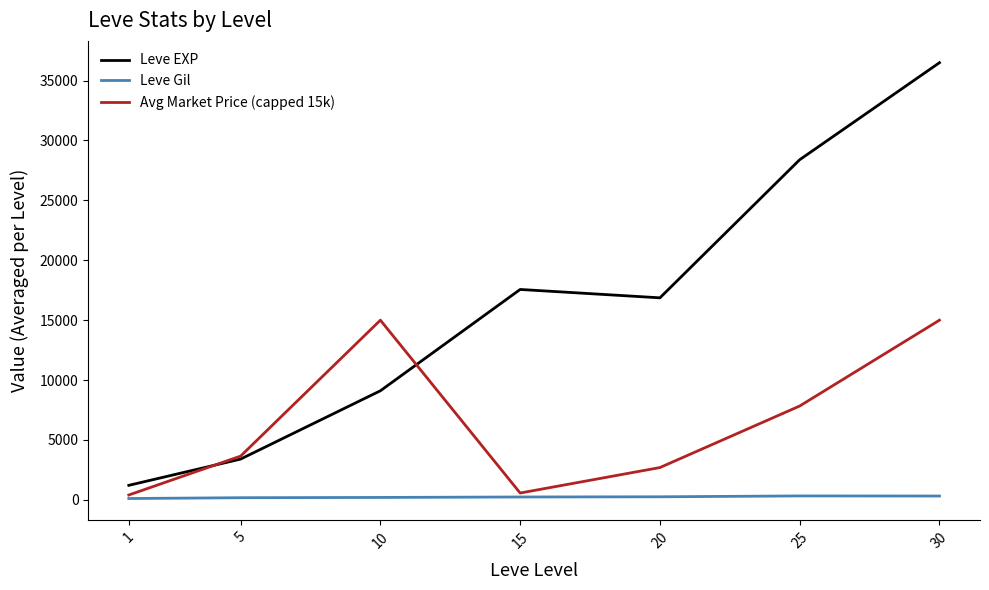

Is the value of Avg Market Price (capped 15k) at 25 greater than the value of Leve EXP at 15?

No